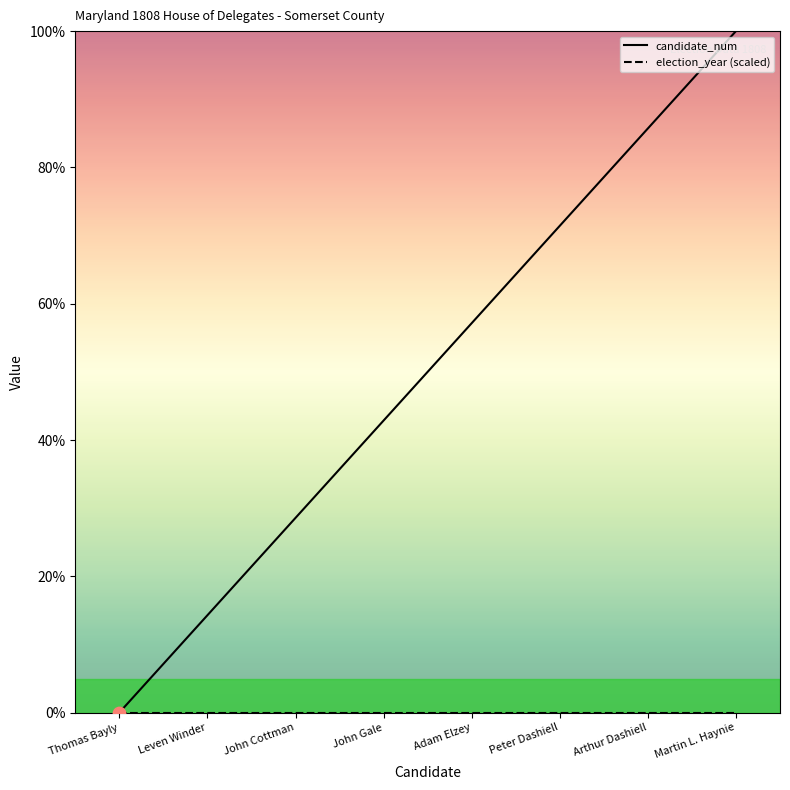

Which has a higher value, John Cottman or Peter Dashiell?

Peter Dashiell